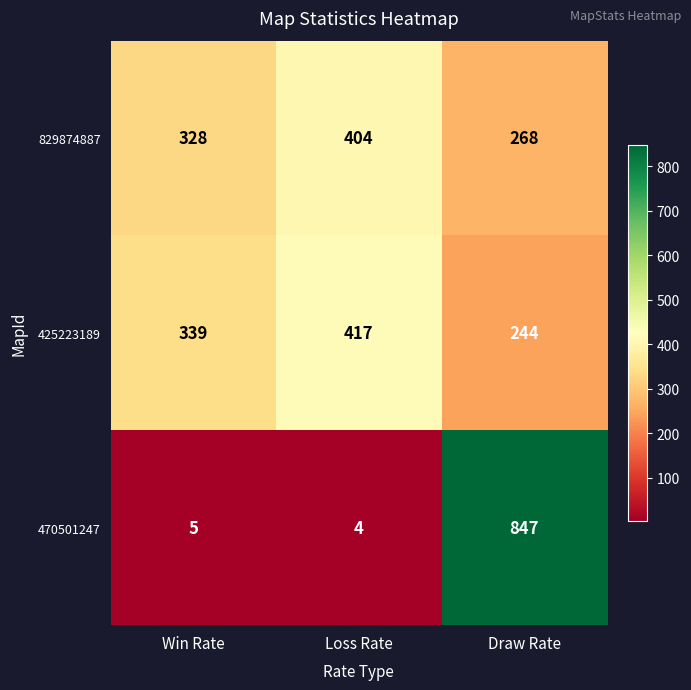

Is it true that 470501247 equals 6 at Loss Rate?

False